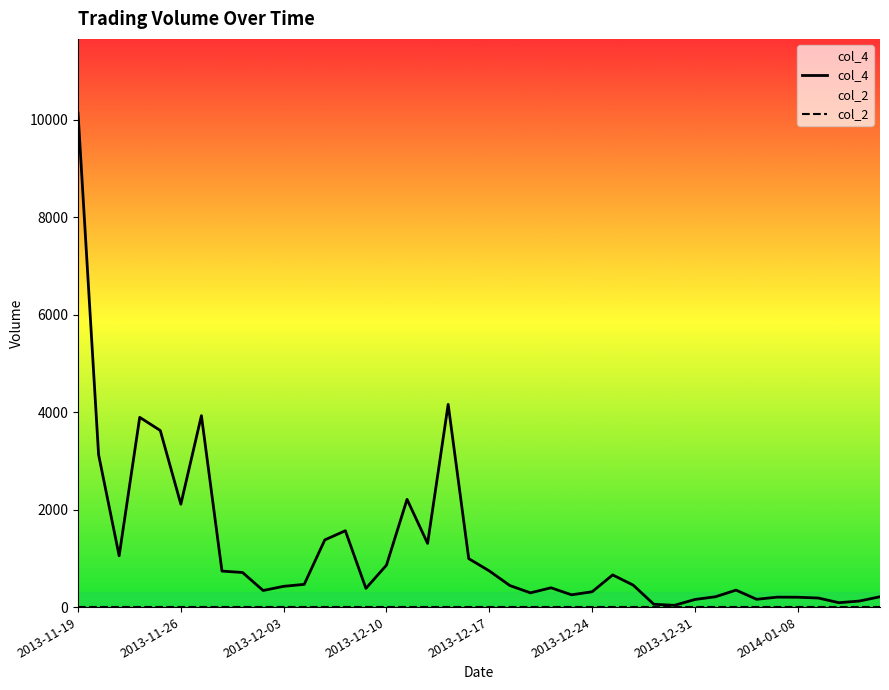

What is the total value across all series at 2013-12-03?

426